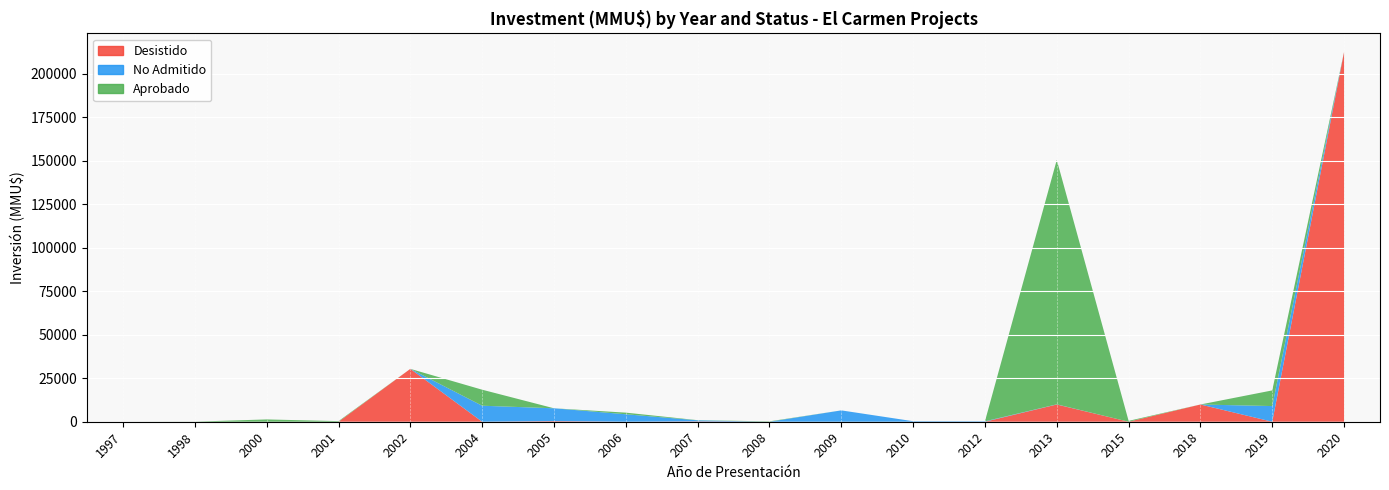

Reading left to right, transcribe all the data shown in this chart.

Aprobado: 1997=0	1998=50	2000=1320	2001=350	2002=0	2004=9200	2005=0	2006=923	2007=80	2008=215	2009=0	2010=0	2012=0	2013=140400	2015=500	2018=0	2019=9000	2020=0
Desistido: 1997=0	1998=0	2000=0	2001=0	2002=30370	2004=0	2005=351	2006=0	2007=200	2008=0	2009=0	2010=0	2012=0	2013=9903	2015=0	2018=9903	2019=0	2020=212500
No Admitido: 1997=0	1998=0	2000=0	2001=0	2002=0	2004=9200	2005=7375	2006=4300	2007=610	2008=0	2009=6522	2010=300	2012=250	2013=100	2015=0	2018=0	2019=9000	2020=0